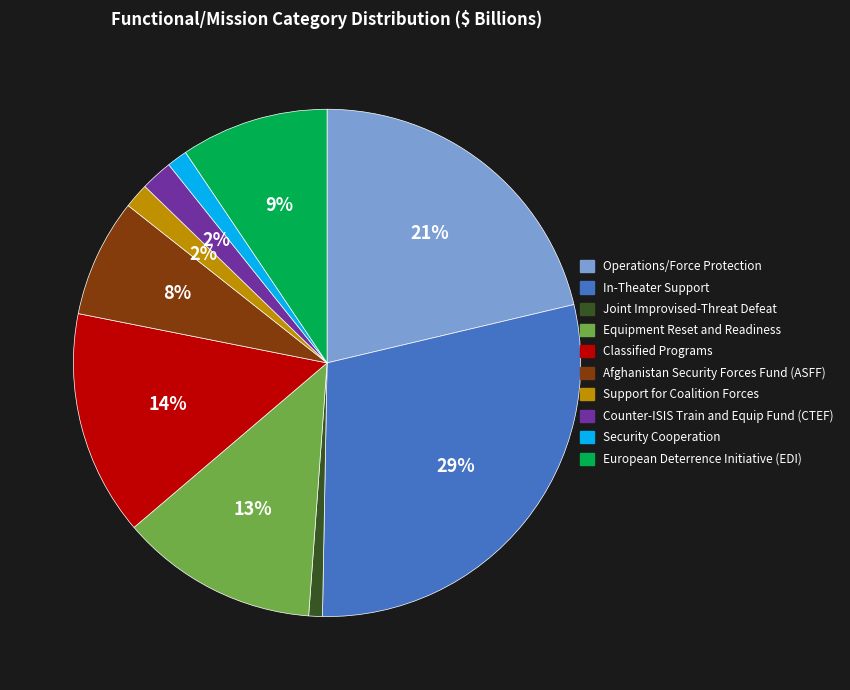

True or false: Security Cooperation accounts for 11% of the total.

False